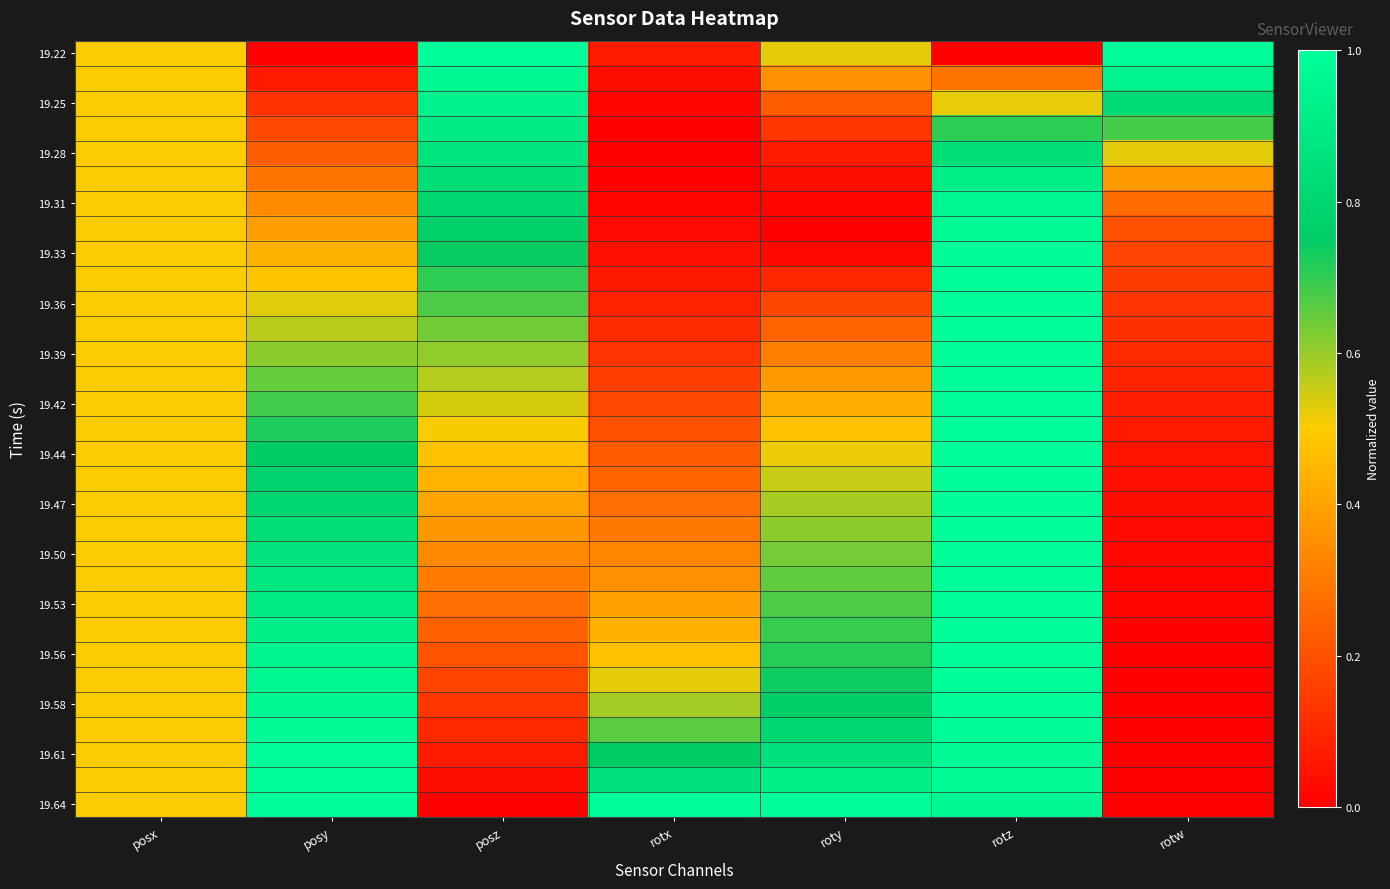

What is the total value across all series at roty?

14.2